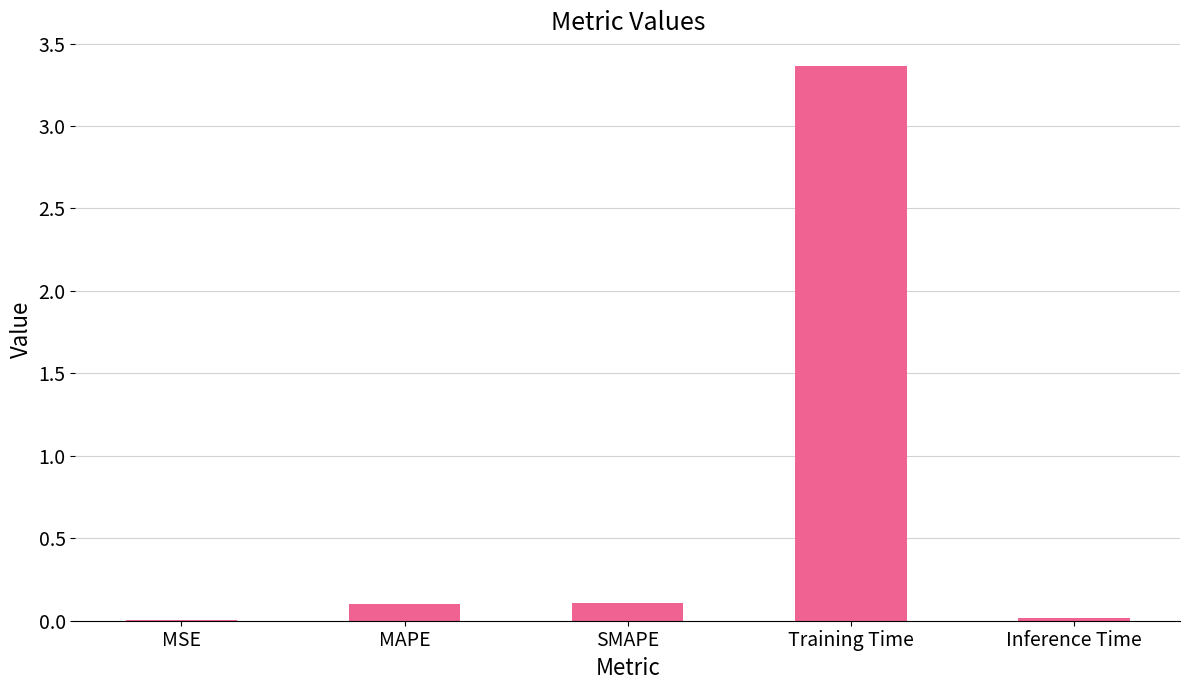

Between Training Time and MSE, which is larger?

Training Time